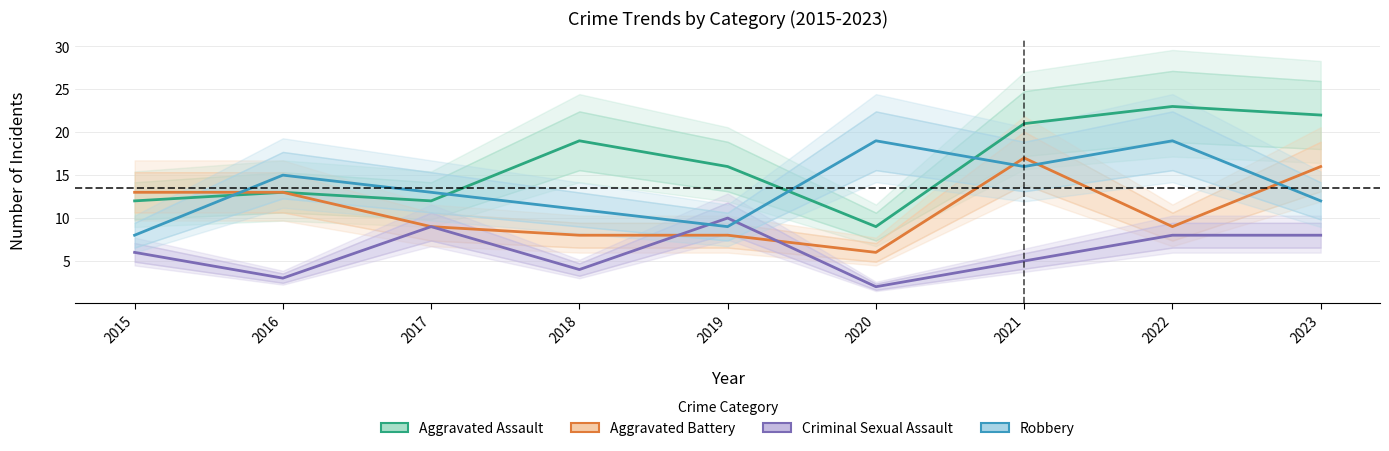

True or false: Aggravated Assault has a value of 23 at 2022.

True